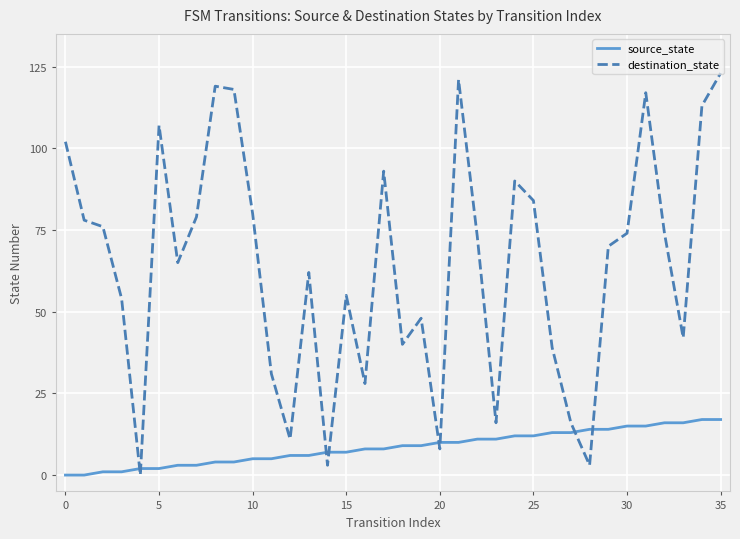

How many distinct data groups are displayed?

2